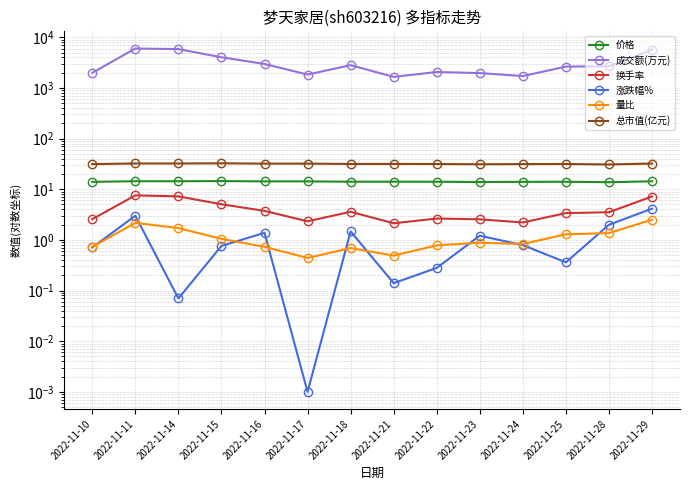

At which category does 换手率 reach its first local peak?

2022-11-11